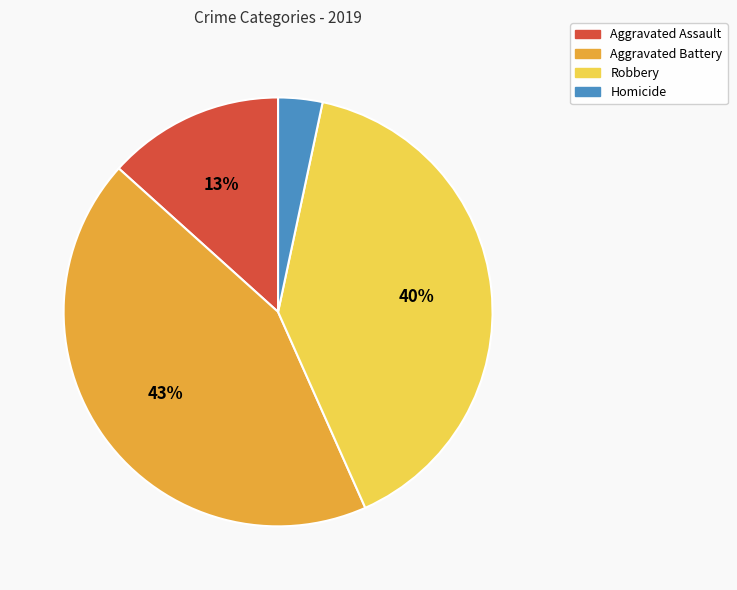

What is the largest slice in the pie chart?

Aggravated Battery